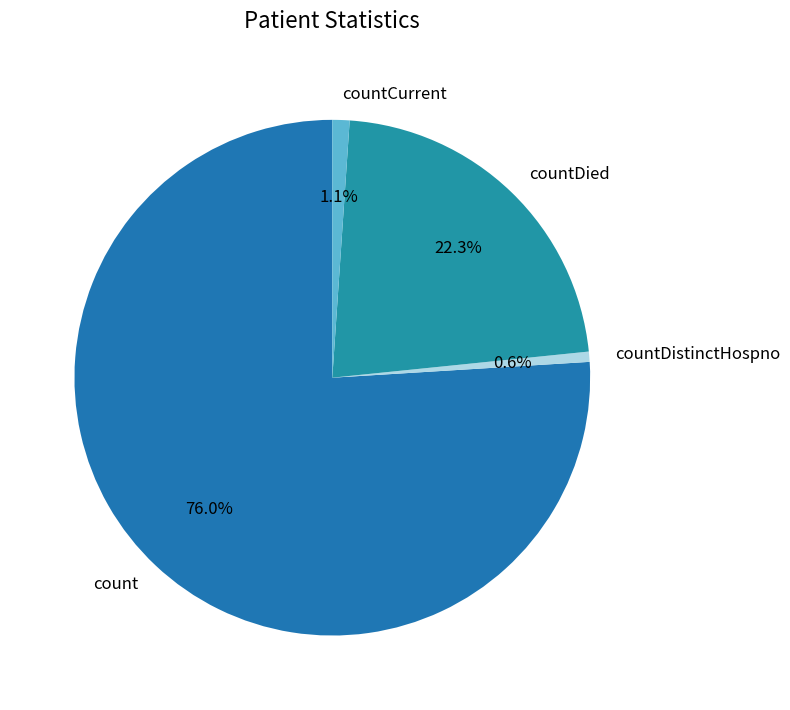

To the nearest percent, what is the average slice percentage?

25%